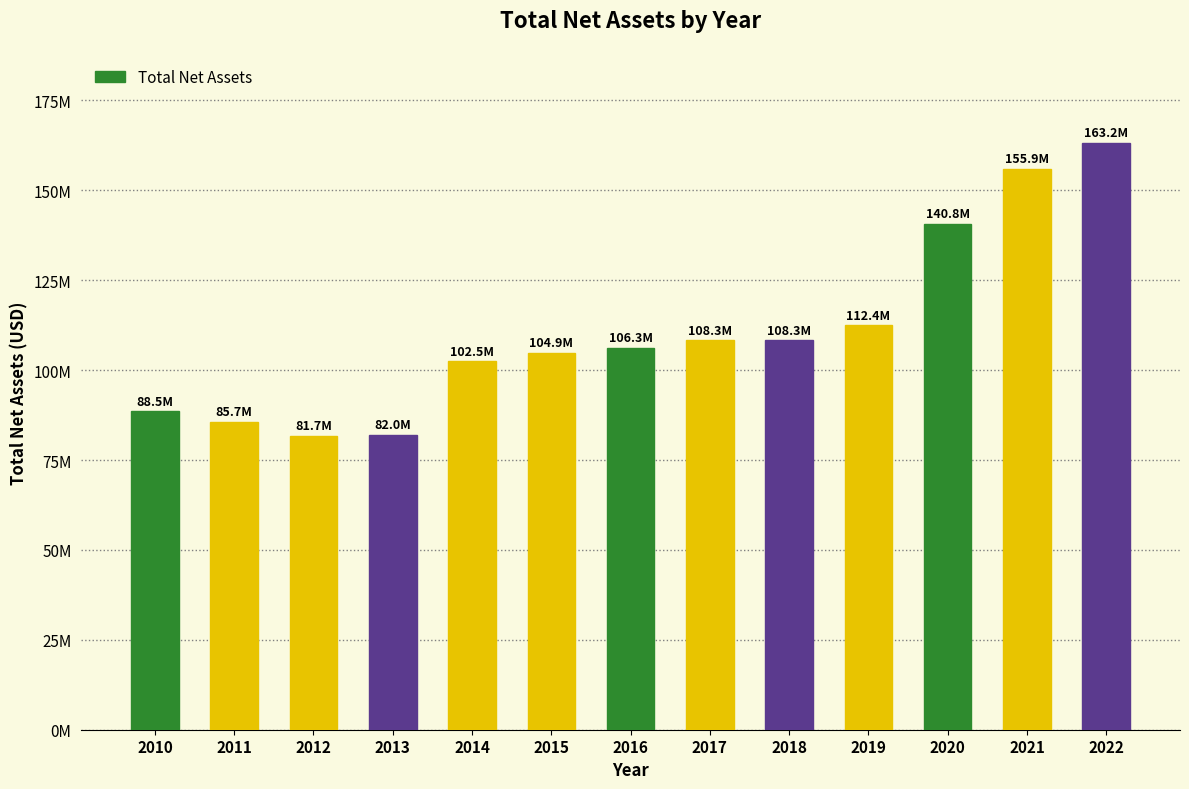

What is the maximum value shown in the chart?

163212123